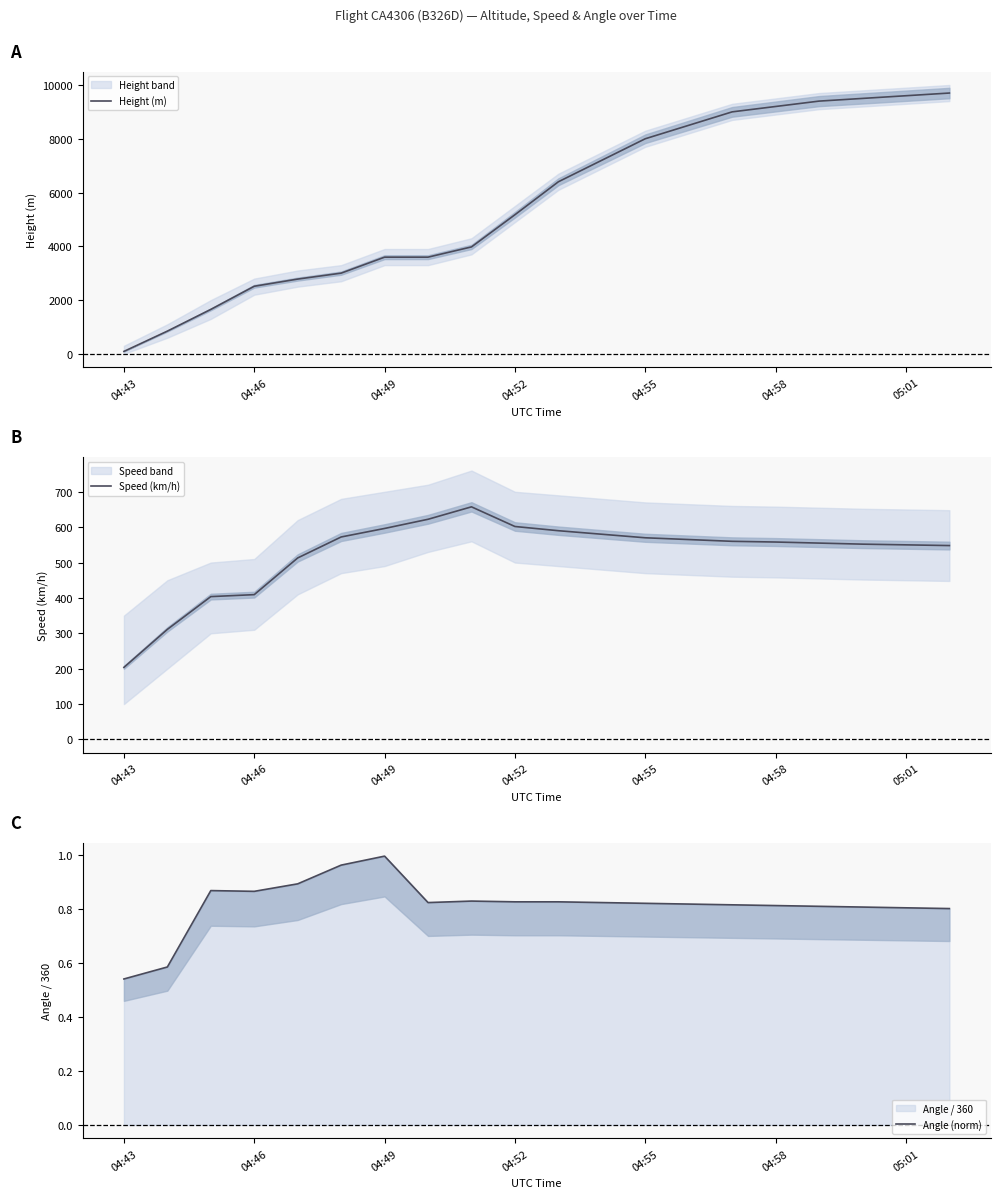

The value of Height (m) at 04:49 is 3596.6. True or false?

True